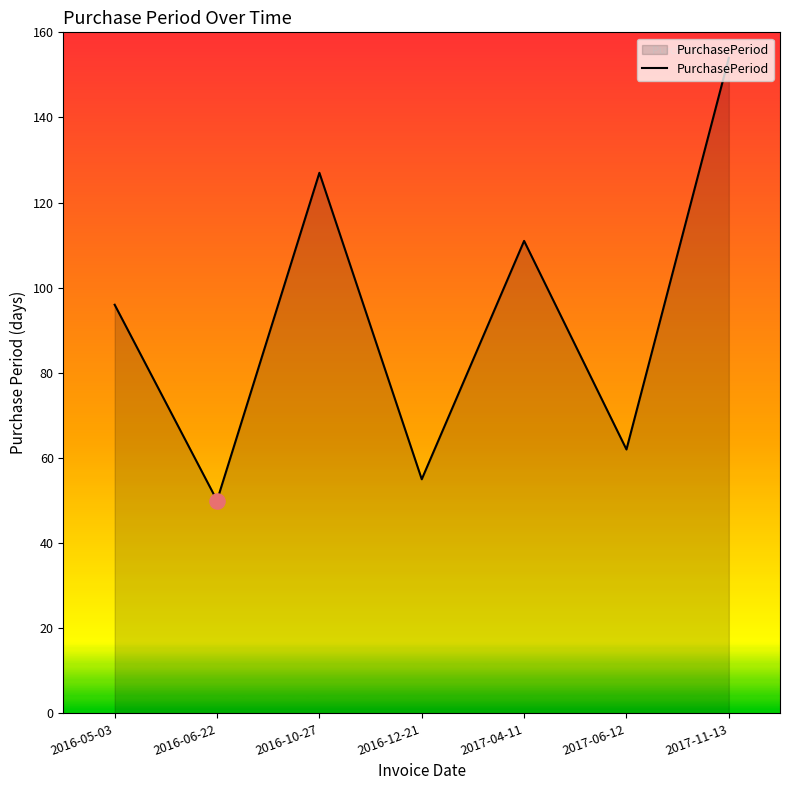

Approximately how many times larger is the value at 2017-06-12 compared to 2017-11-13?

0.4